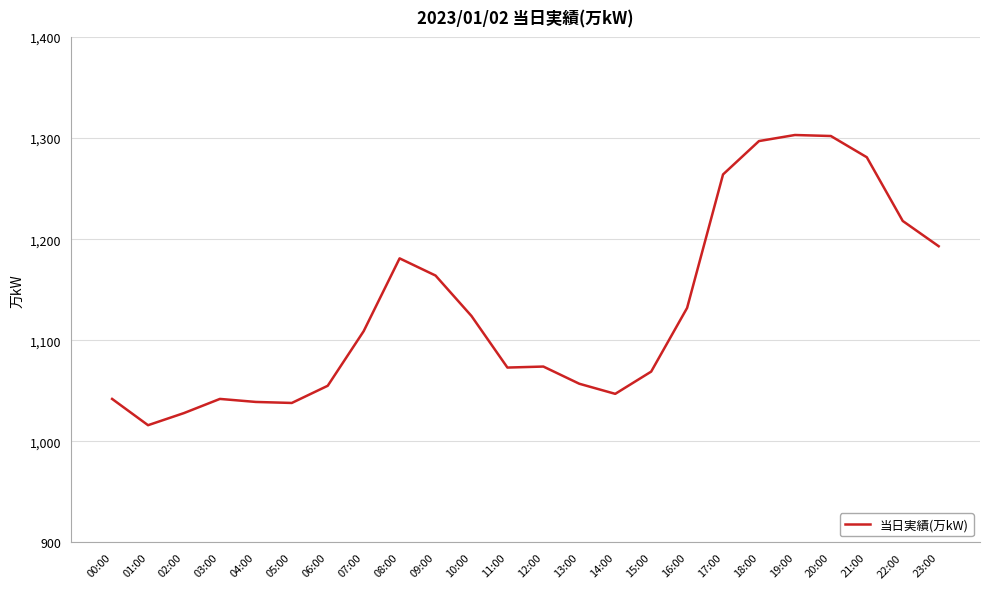

What position from the left is 15:00?

16